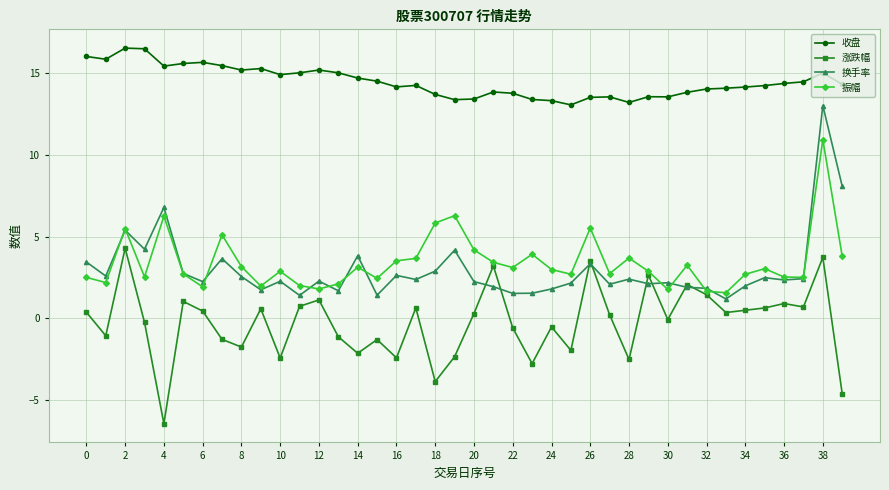

Which series has the largest total across all categories?

收盘